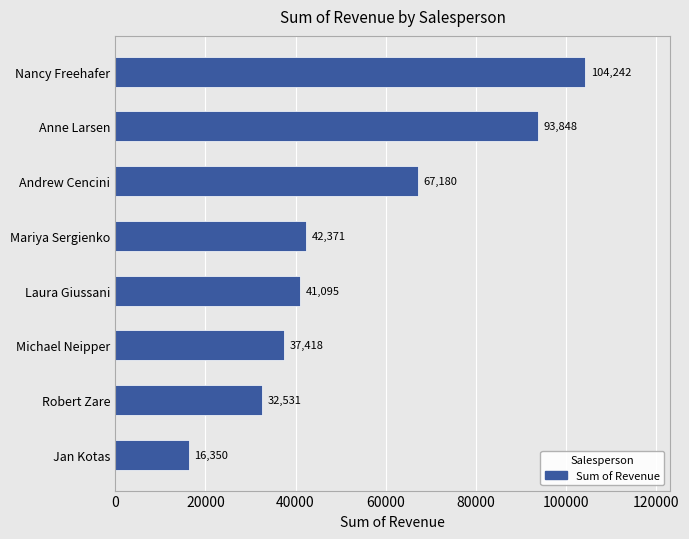

How many data points are less than 42370?

4